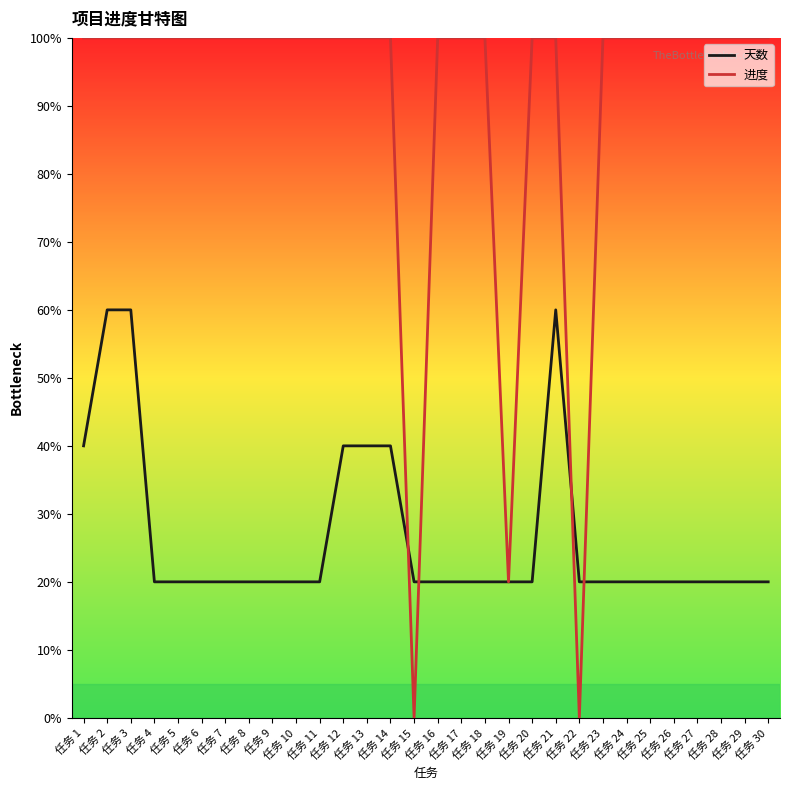

What is the maximum value shown in the chart?

100